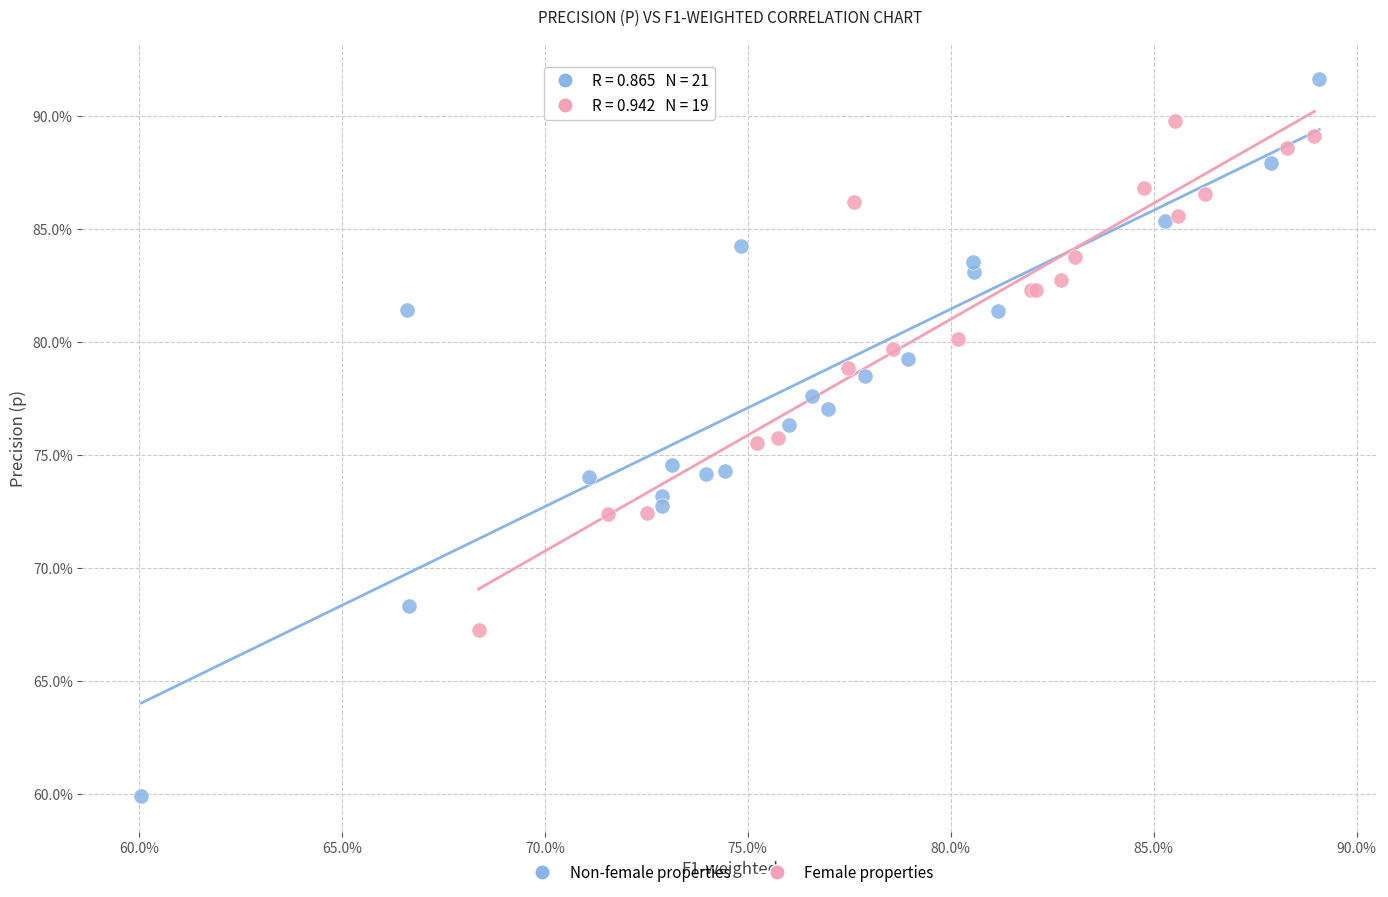

What are all the series names shown in the legend?

Non-female properties, Female properties